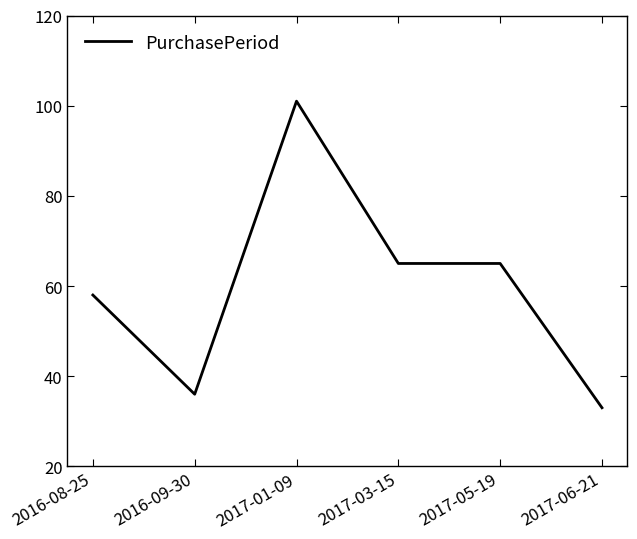

Which label corresponds to the smallest value in the chart?

2017-06-21